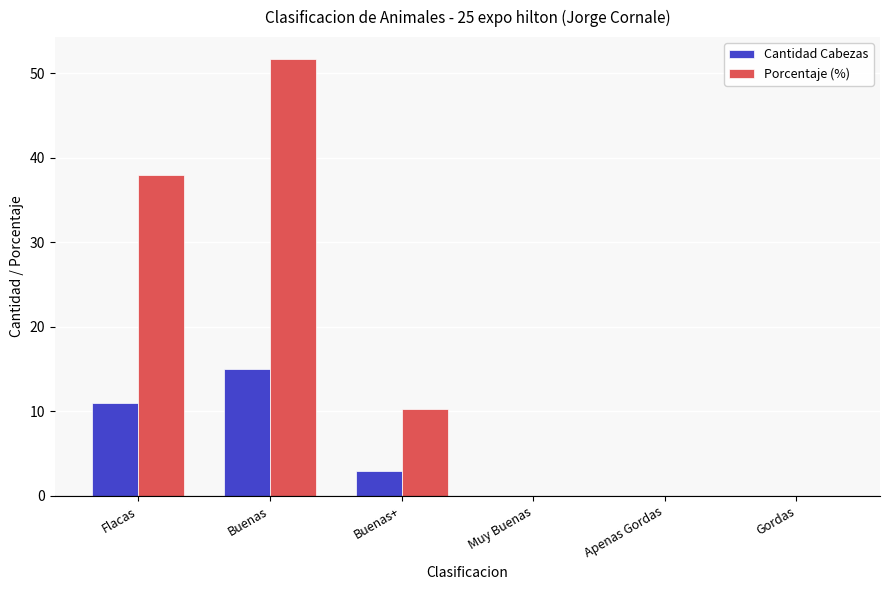

Between Buenas+ and Apenas Gordas, which series saw the biggest shift?

Porcentaje (%)